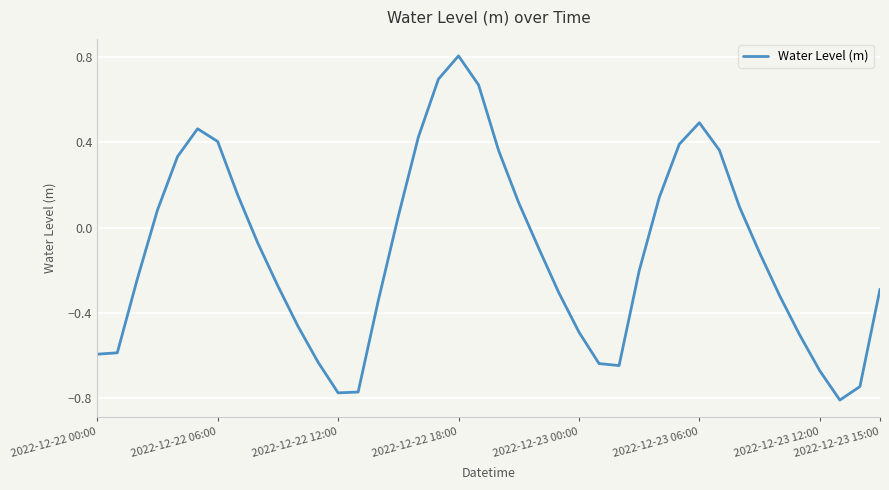

What is the difference between the maximum and minimum values?

1.6